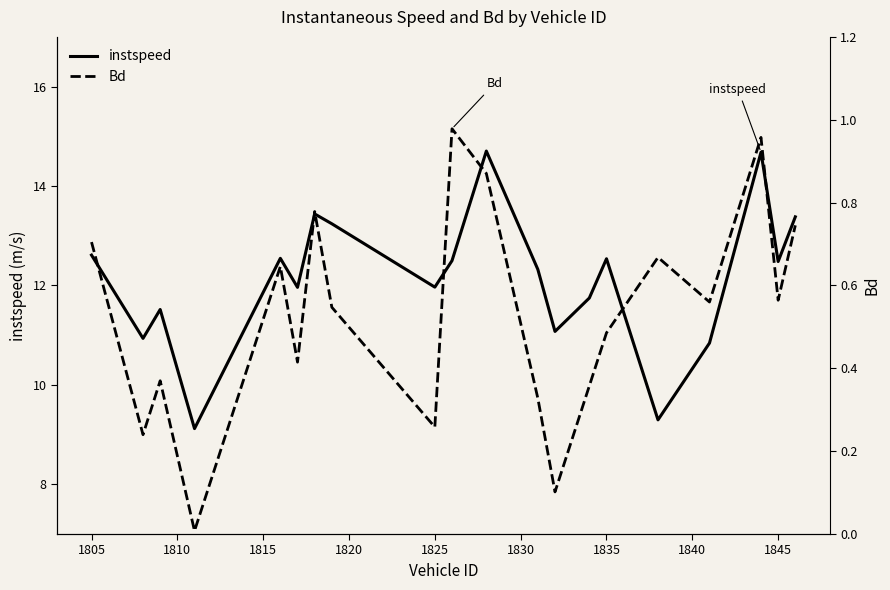

True or false: instspeed and Bd intersect in this chart.

False